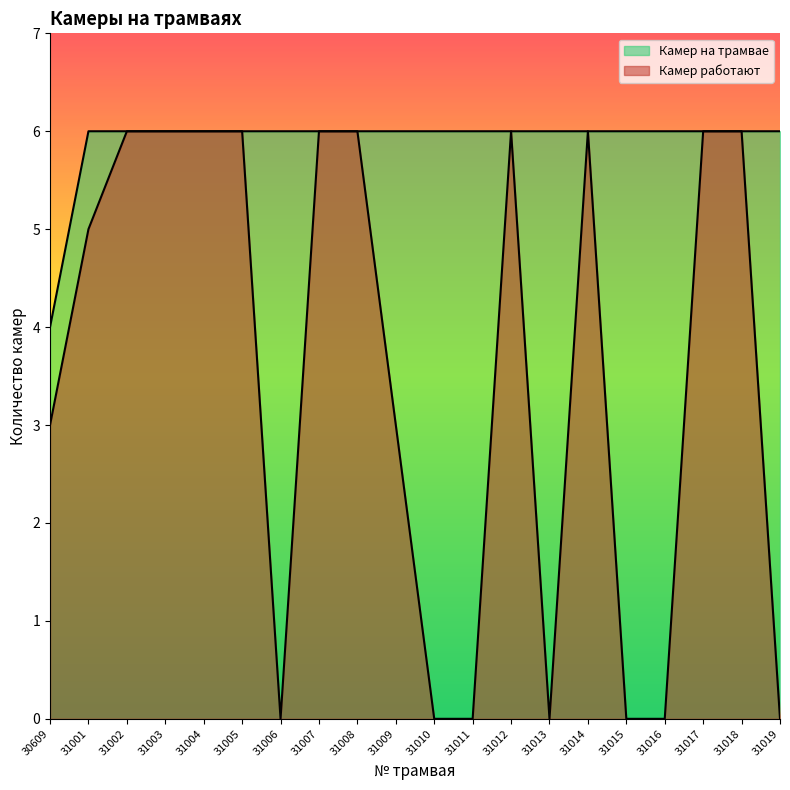

Count the Камер на трамвае values in the range 6 to 7.

19